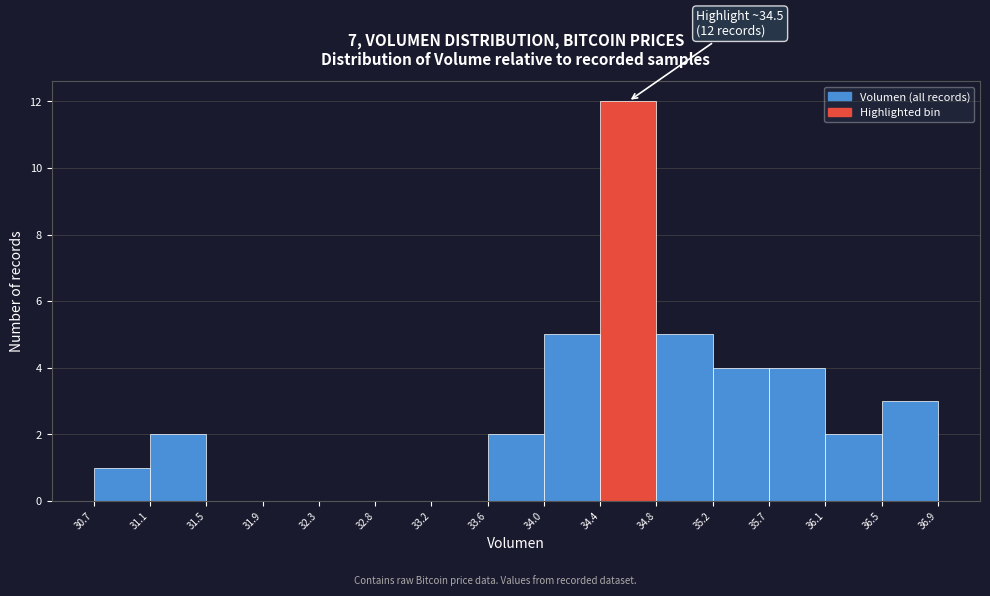

Over which range of the x-axis is the bar tallest?

34.4 to 34.8